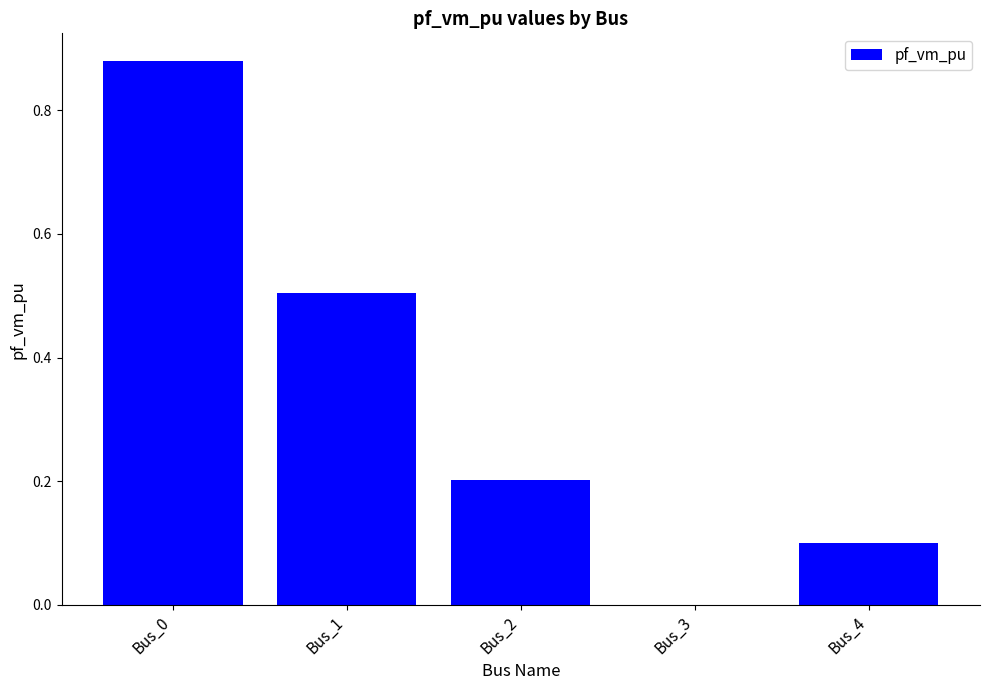

True or false: the data shows -0.6 at Bus_3.

False